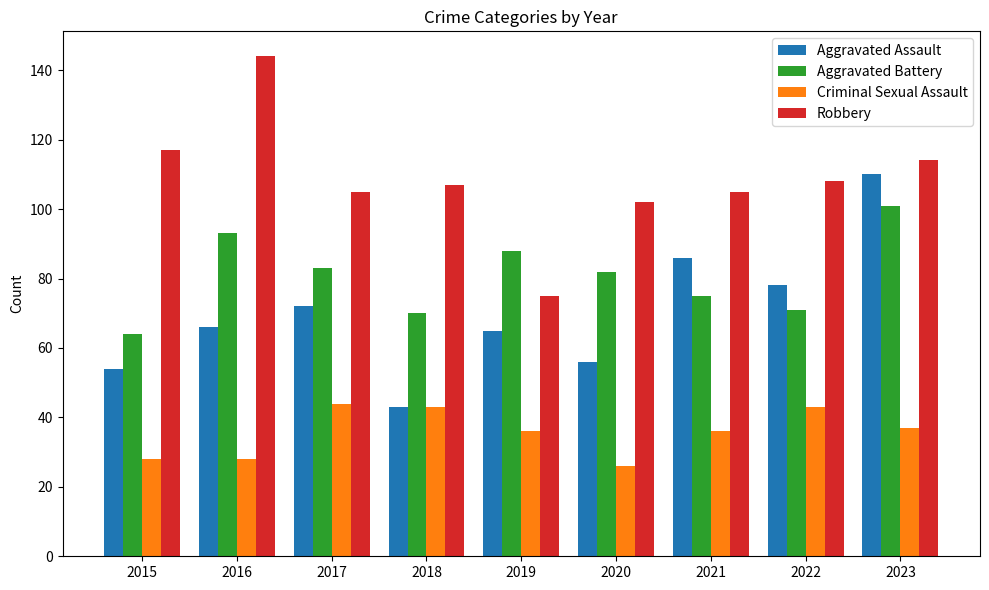

What is the approximate value of Aggravated Battery at 2017, to the nearest 5?

85